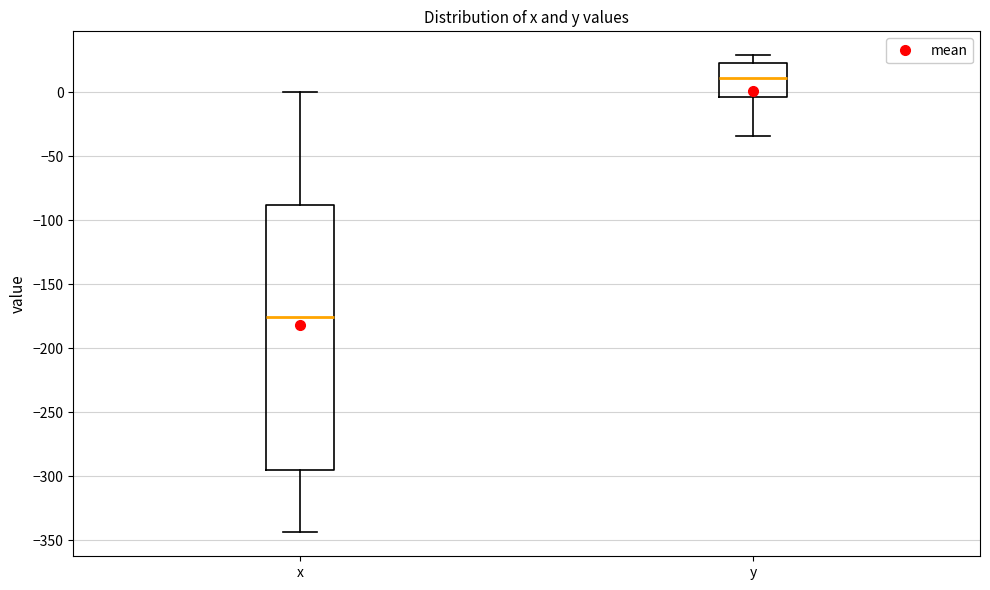

Reading left to right, transcribe this box plot: for each box, give where its median line is, the range the box spans, and where its two whiskers end, as read against the y-axis. The values are not printed on the chart, so give them approximately, as read against the axis.

x: median -175, box -295 to -90, whiskers -345 to 0
y: median 10, box -5 to 25, whiskers -35 to 30